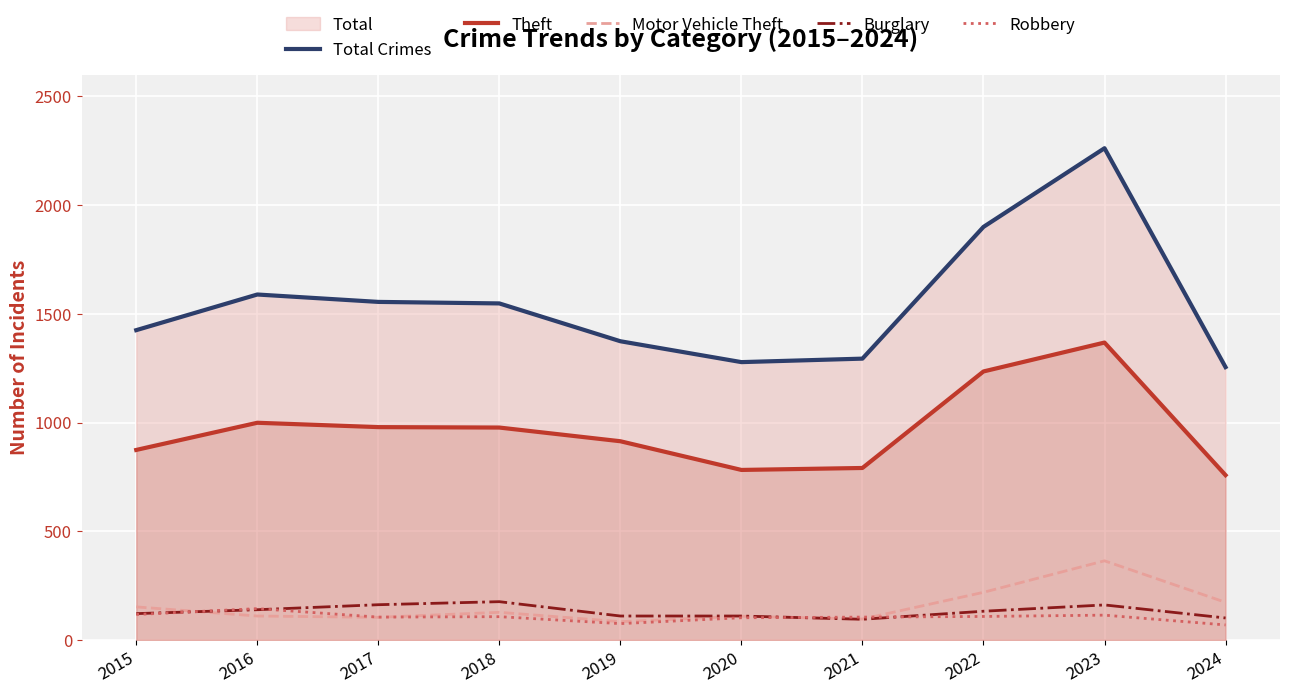

What is the difference between the second highest and minimum values in the Burglary series?

67